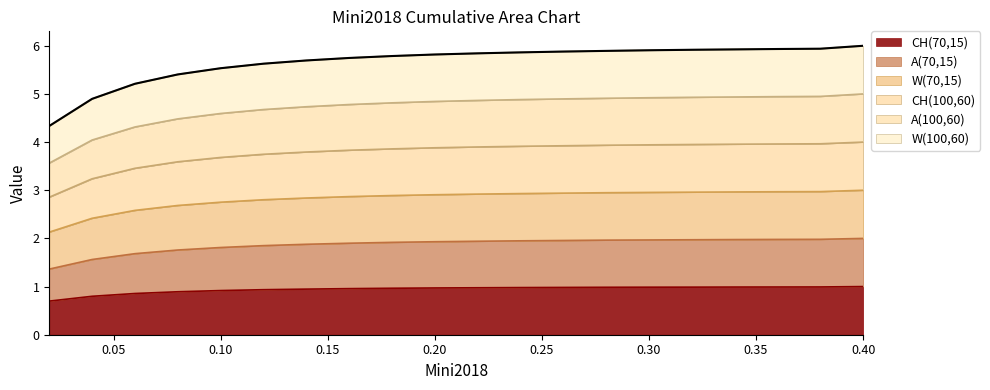

True or false: A(100,60) has a value of 4.9 at 0.22.

True